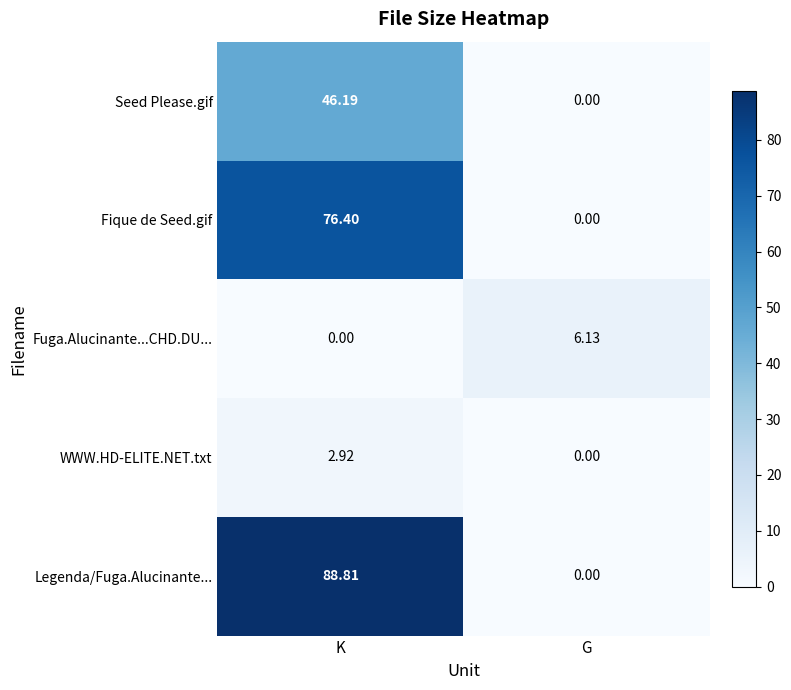

Where is Fuga.Alucinante...CHD.DU... nearest to the value 3?

K